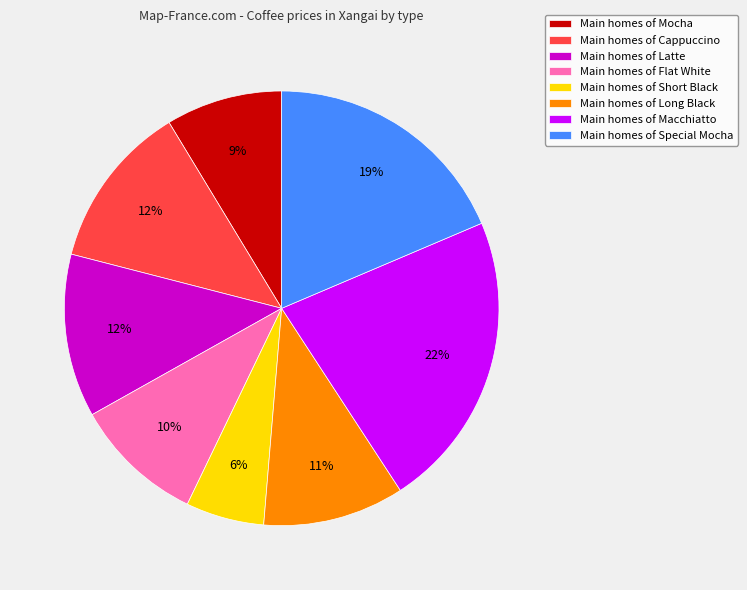

Is the sum of Main homes of Latte and Main homes of Long Black greater than half?

No